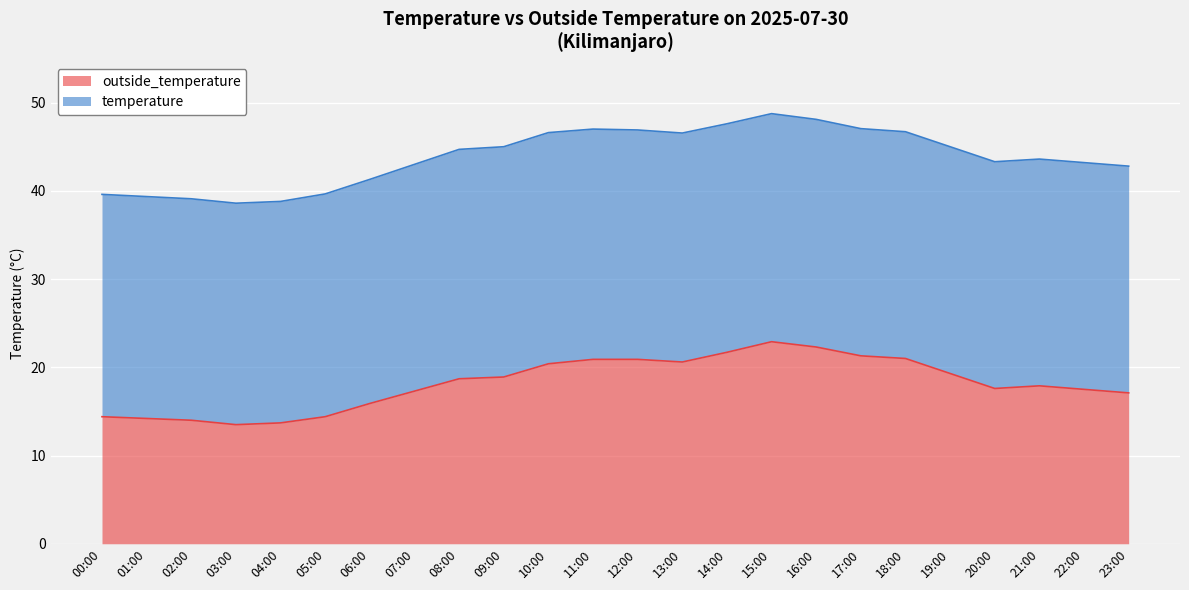

What is the ratio of the value at 11:00 to the value at 07:00?

1.2